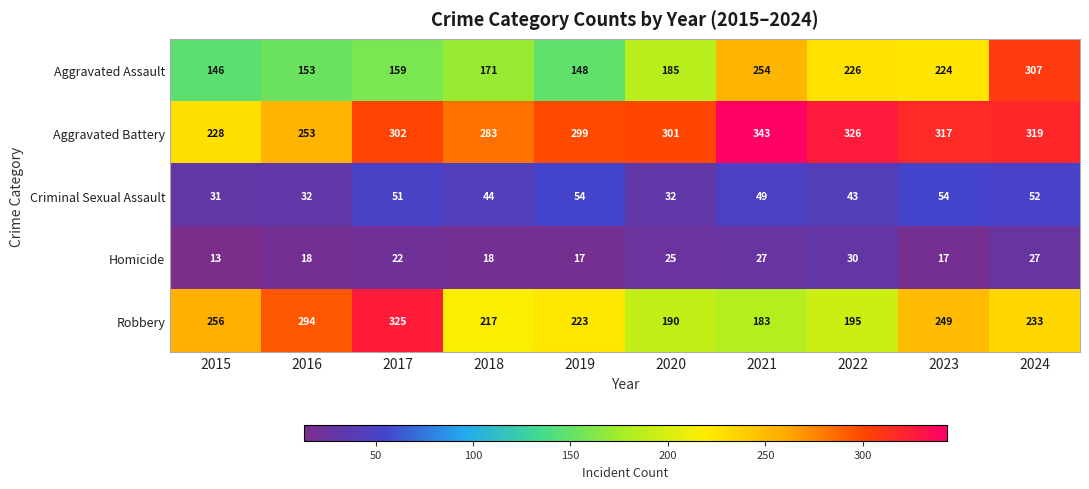

Where is Homicide nearest to the value 21?

2017